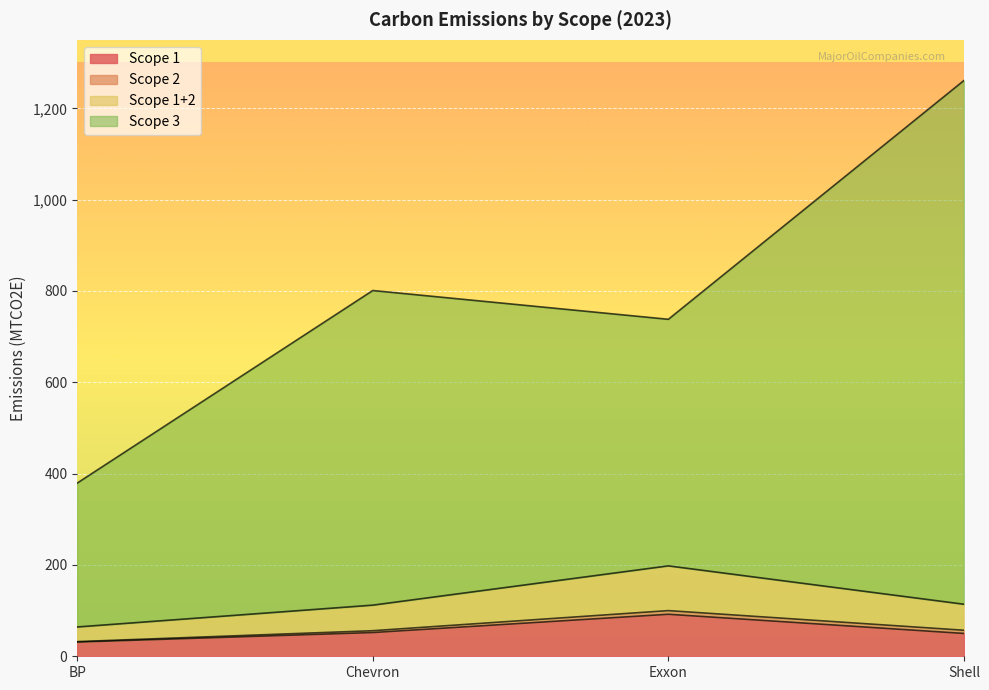

Where is the first local maximum for Scope 3?

Chevron